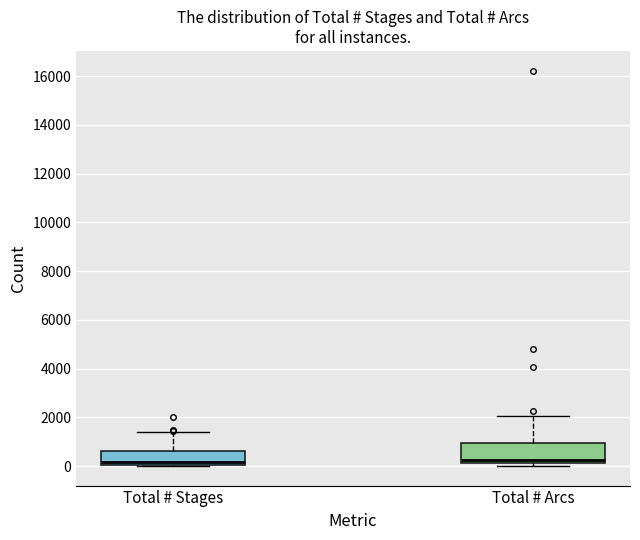

Which box is the tallest, from its lower edge to its upper edge?

Total # Arcs